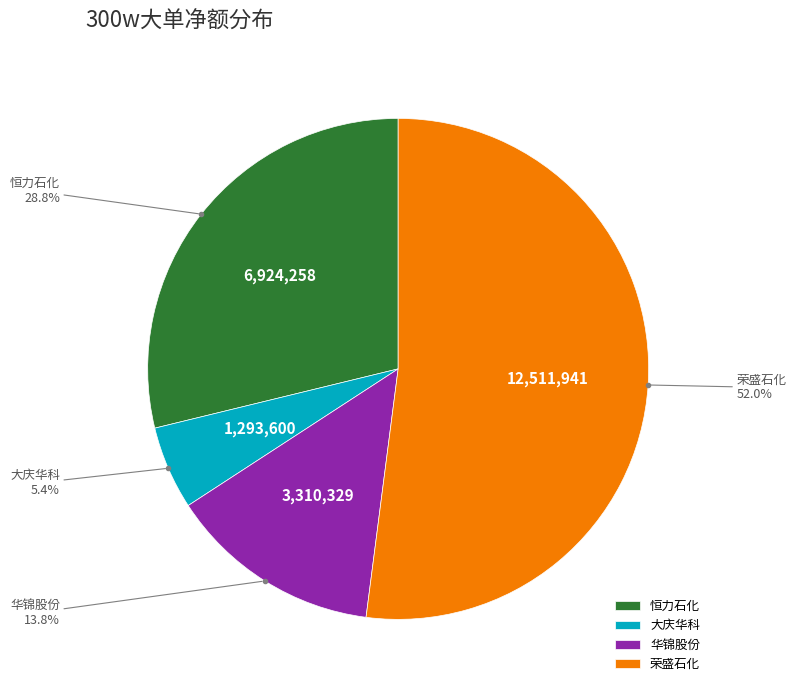

To the nearest percent, what is the average slice percentage?

25%